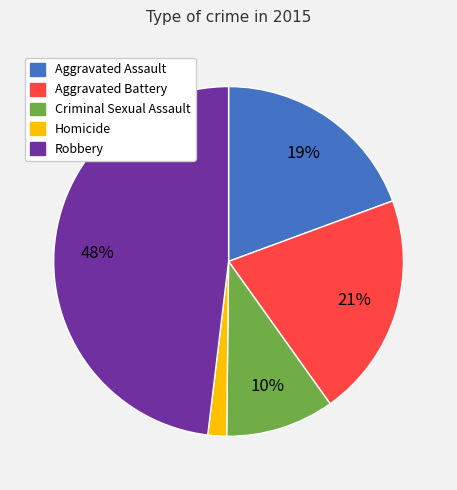

Does any single category account for the majority?

No